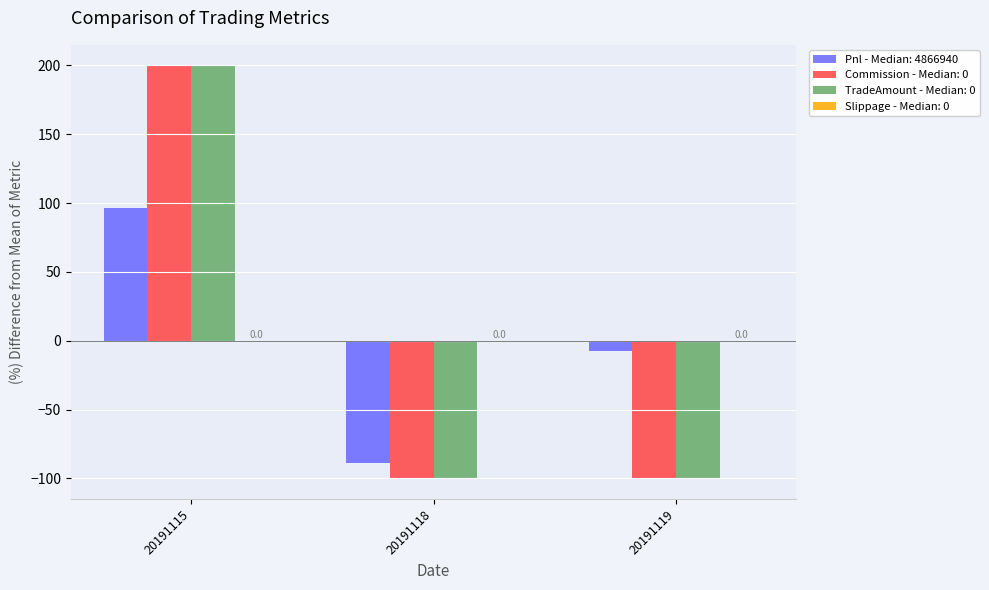

What is the maximum value for Commission - Median: 0?

200.0